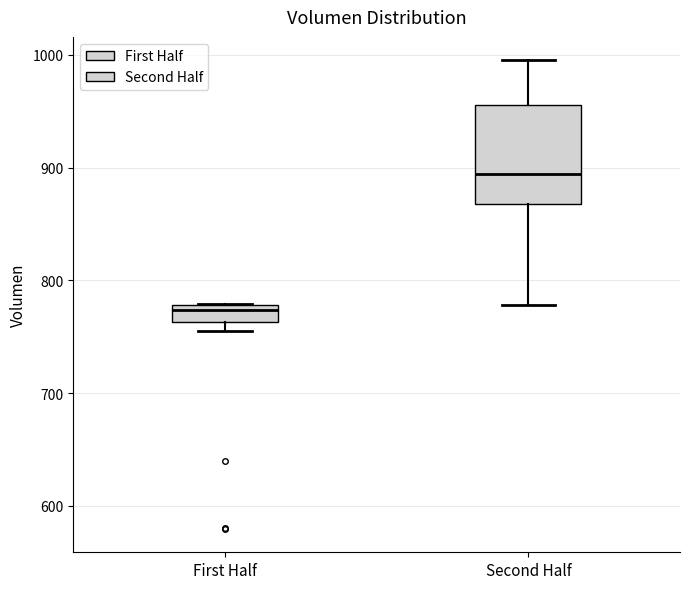

Reading left to right, read every box against the y-axis: the position of its median line, the range the box covers, and the ends of its whiskers. The values are not printed on the chart, so give them approximately, as read against the axis.

First Half: median 770, box 760 to 780, whiskers 750 to 780
Second Half: median 890, box 870 to 960, whiskers 780 to 1000